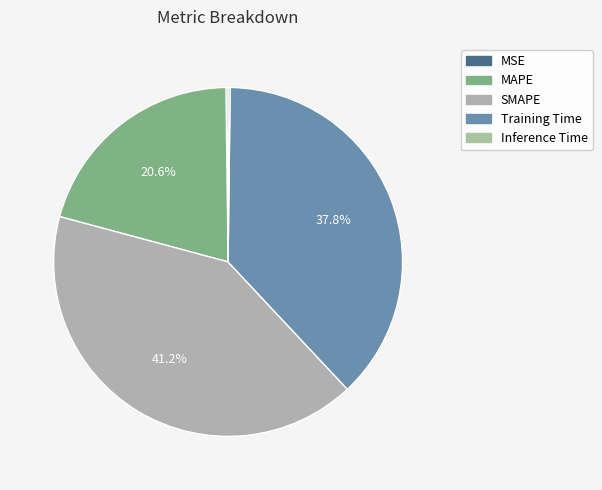

To the nearest percent, what is the combined percentage of Training Time and MAPE?

58%